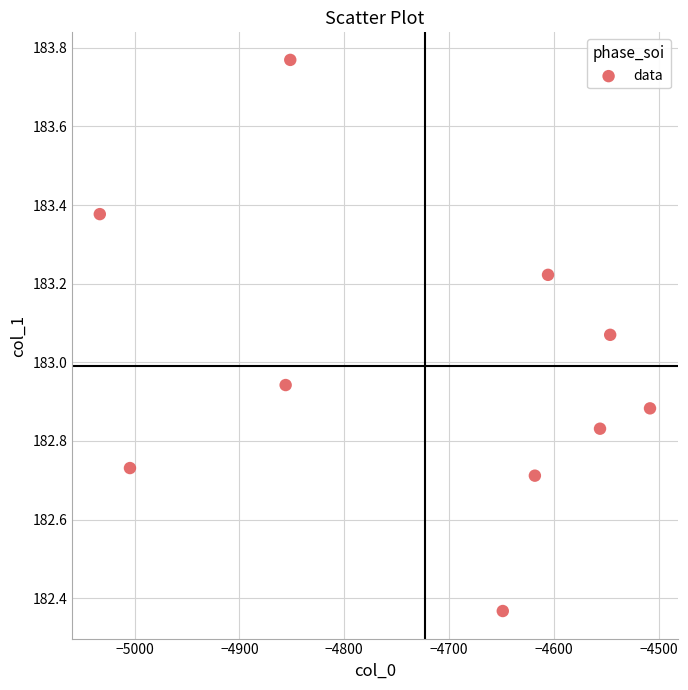

What is the average X value?

-4722.8